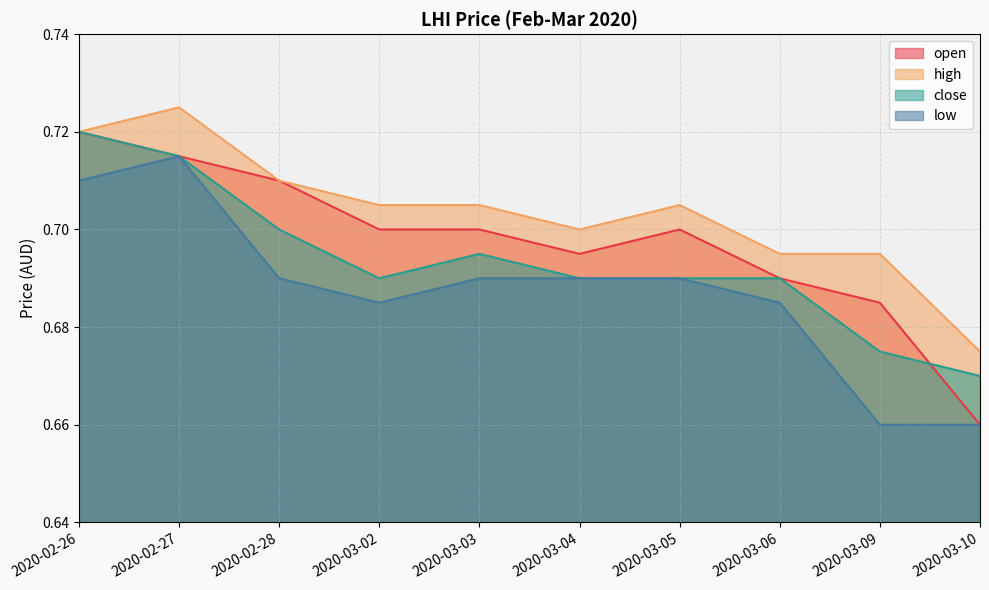

At which label does low reach its minimum?

2020-03-09